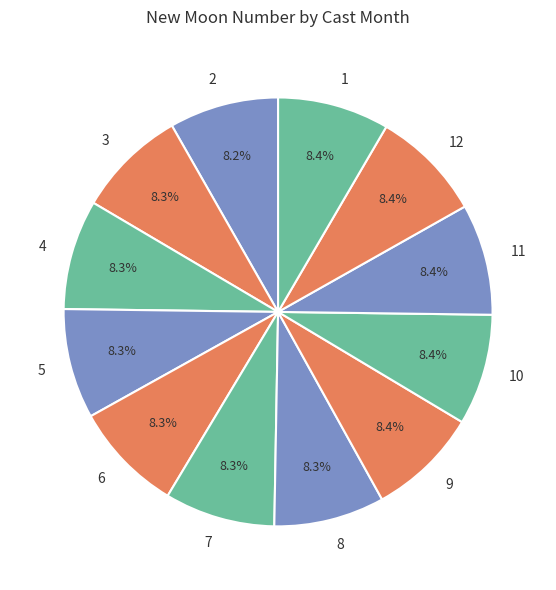

Count the number of slices in the pie.

12